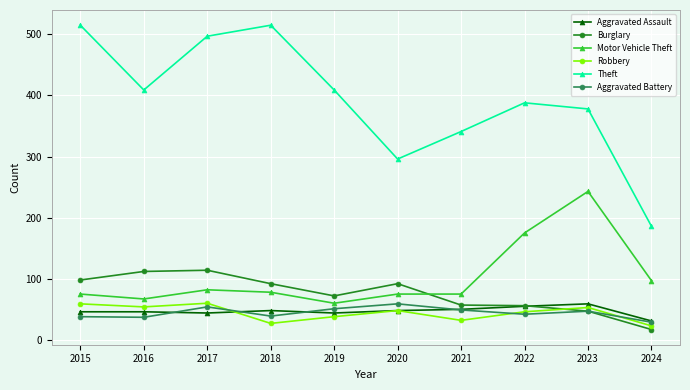

What is the minimum value for Robbery?

23